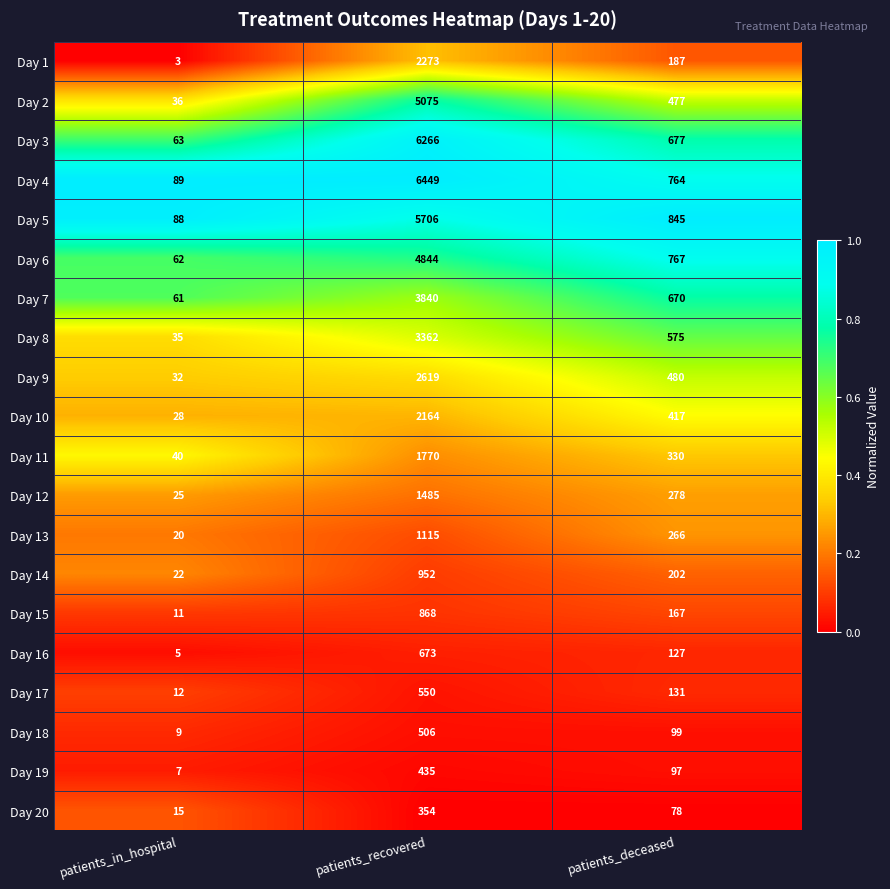

List the series in order of their peak value, highest first.

Day 4, Day 3, Day 5, Day 2, Day 6, Day 7, Day 8, Day 9, Day 1, Day 10, Day 11, Day 12, Day 13, Day 14, Day 15, Day 16, Day 17, Day 18, Day 19, Day 20